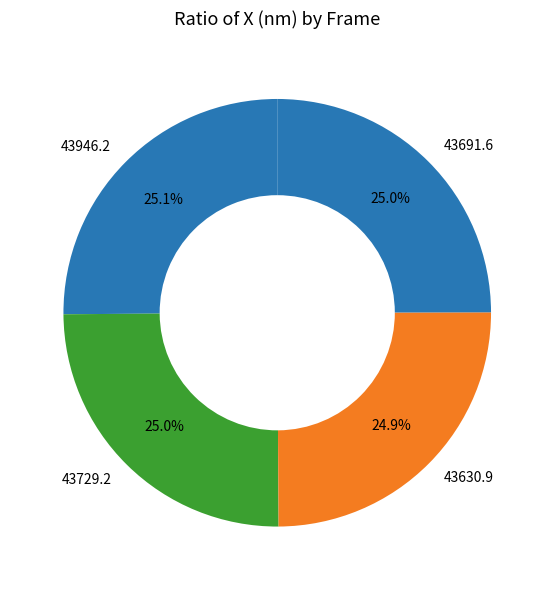

Does 43691.6 represent more than half of the total?

No